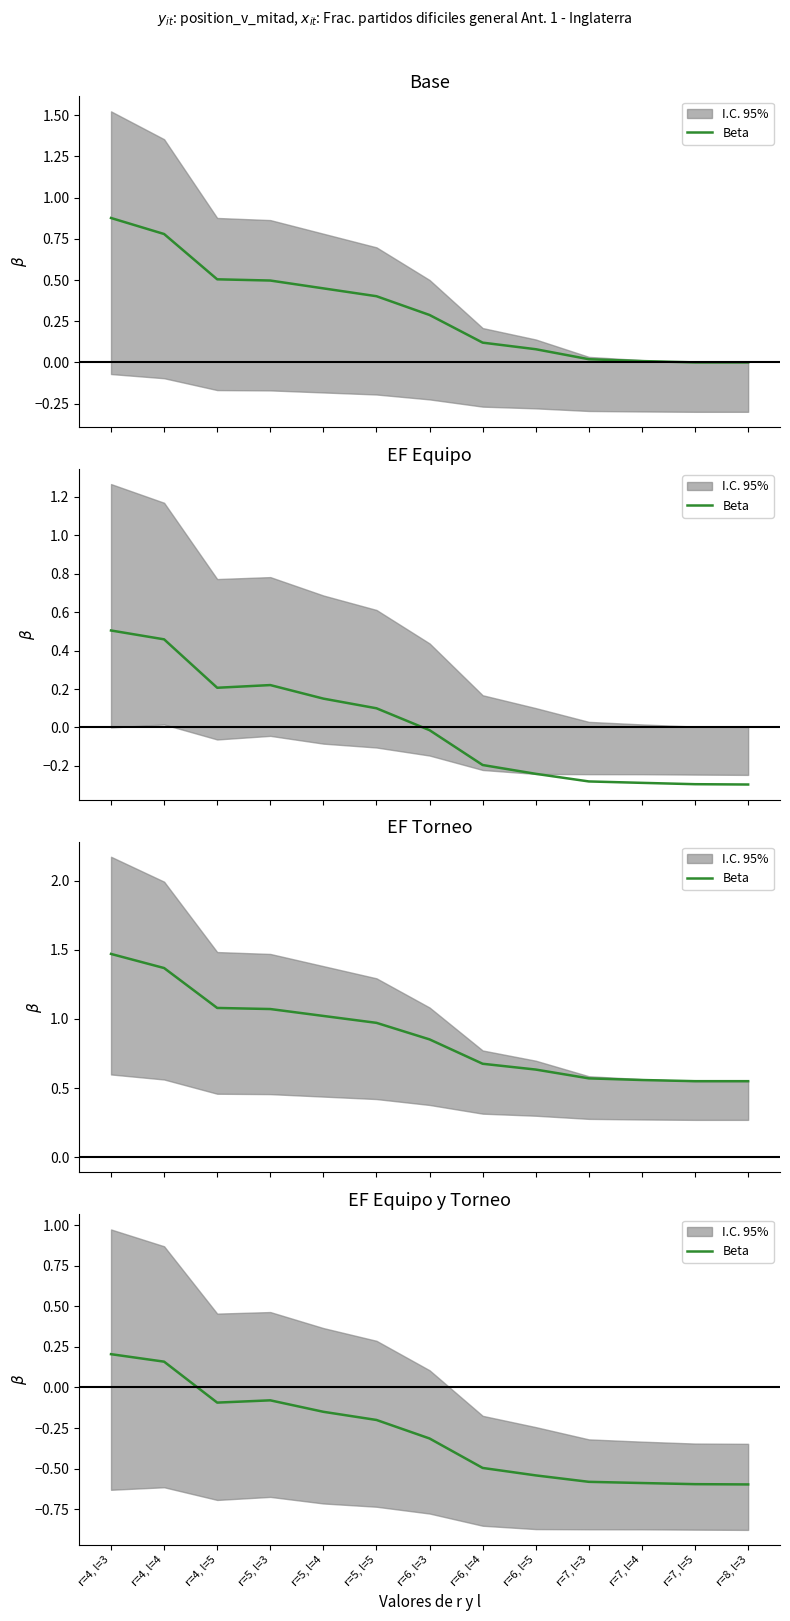

Is it true that the value at r=5, l=5 is -0.2?

True